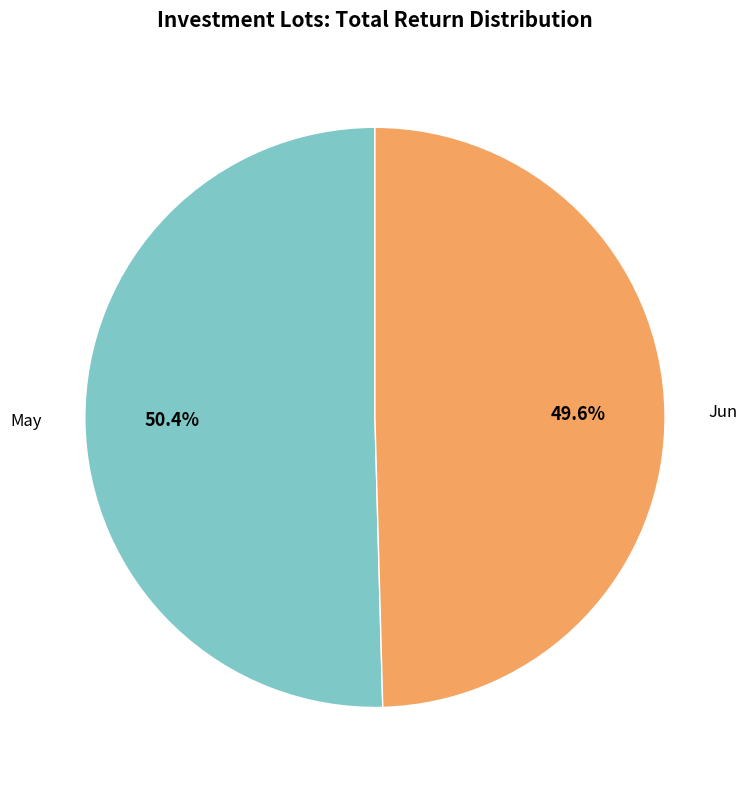

Is there any slice that represents more than half of the pie?

Yes